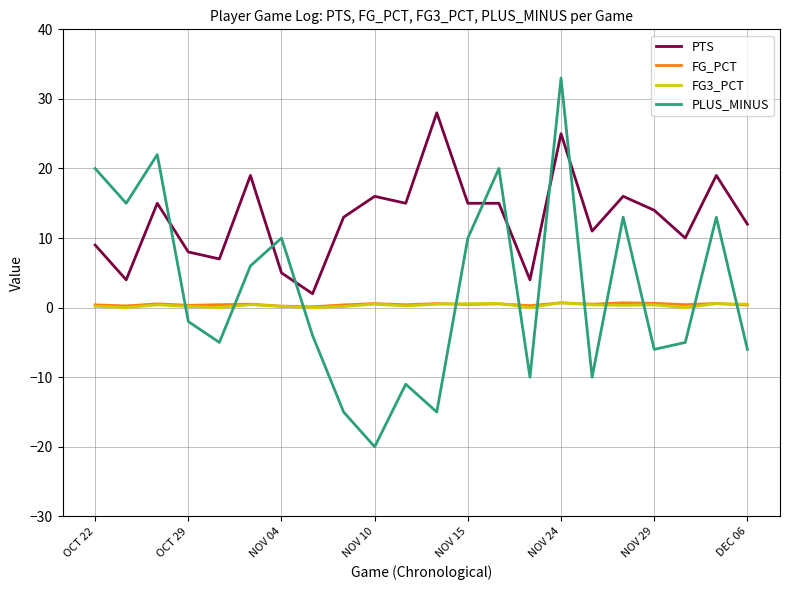

How many times do FG3_PCT and PLUS_MINUS cross each other?

11